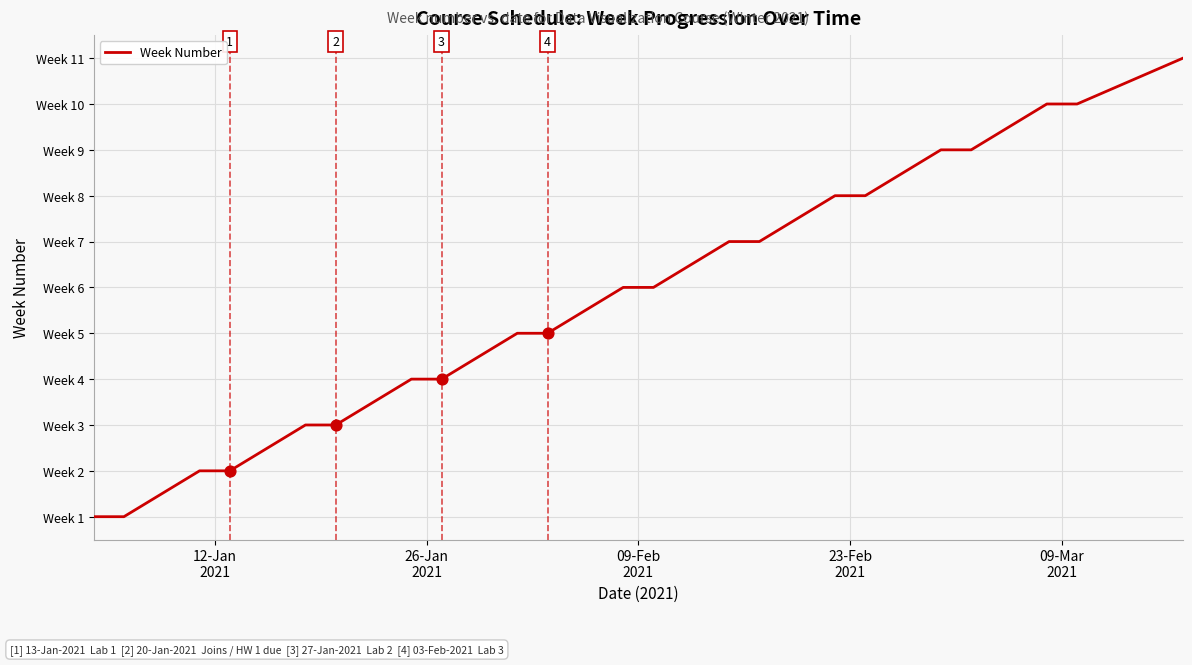

Does the chart have visible grid lines?

Yes